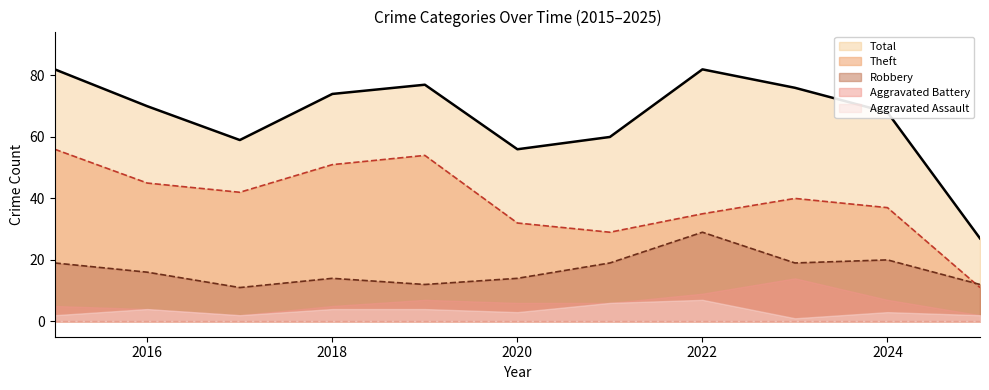

True or false: Total has a value of 135 at 2019.

False